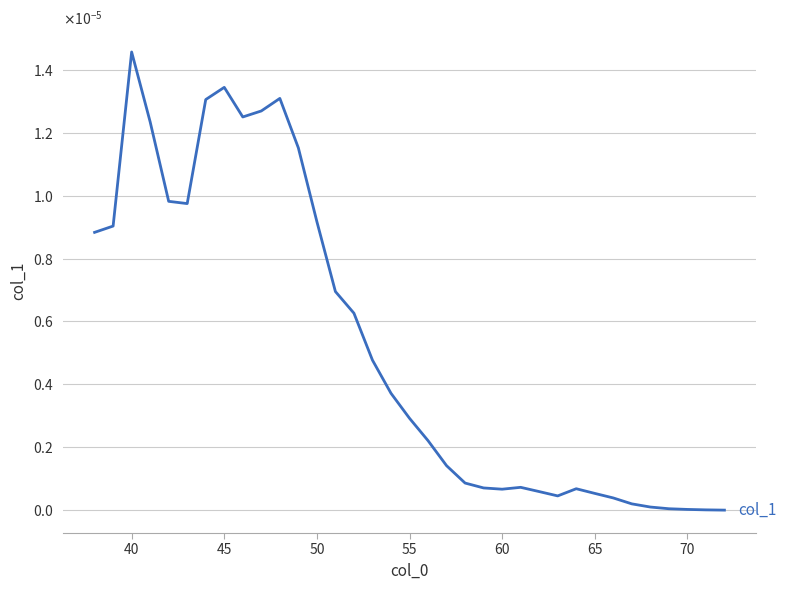

Does the chart have visible grid lines?

Yes